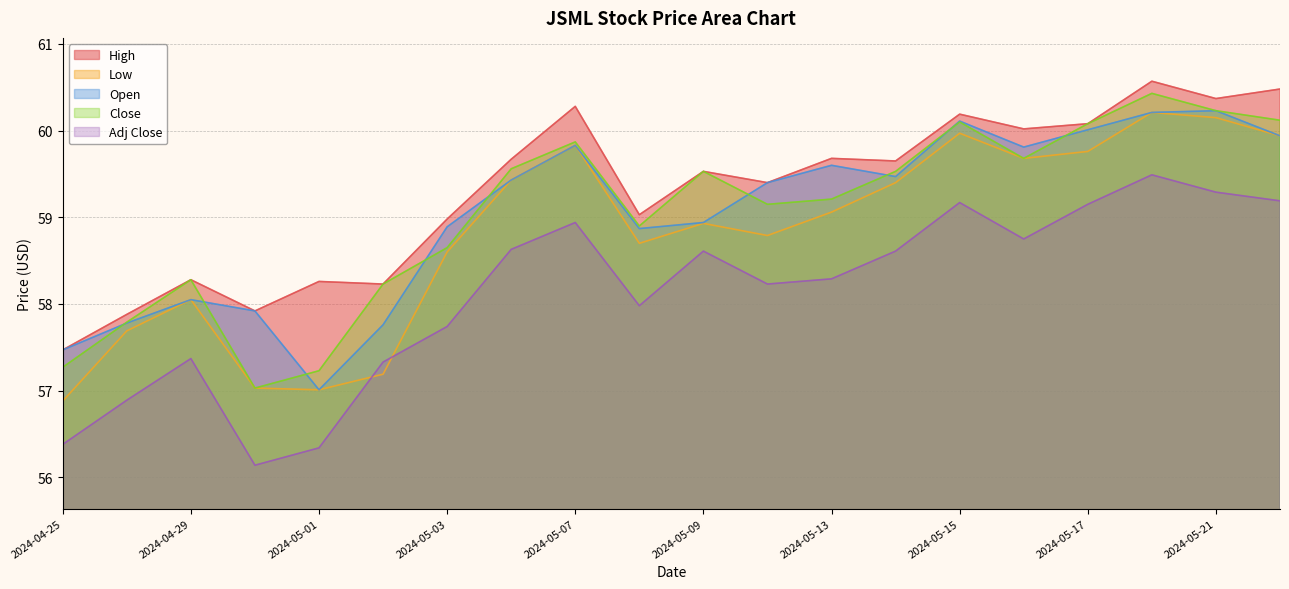

How many lines are shown in the chart?

5